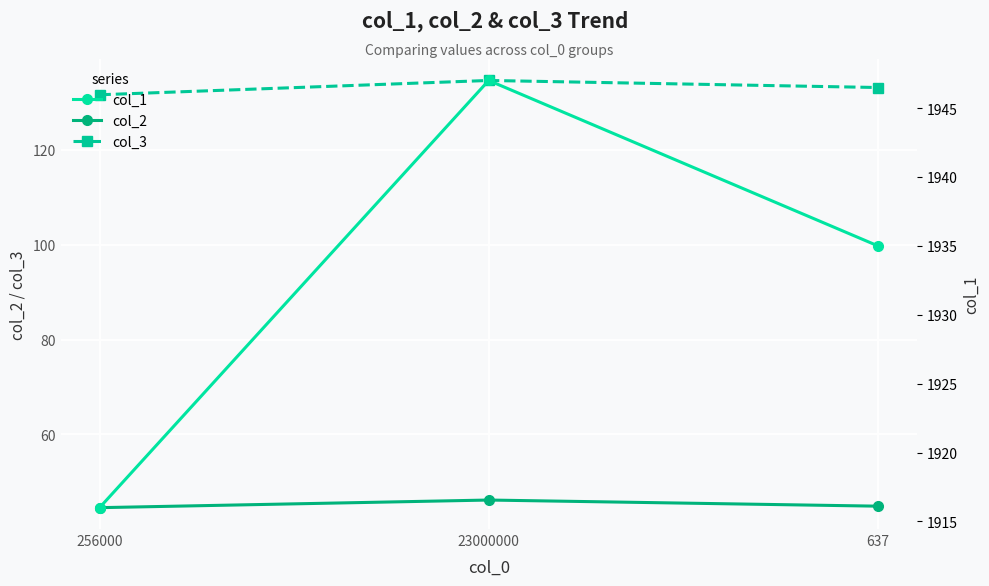

True or false: col_1 has a value of 1935.0 at 637.

True